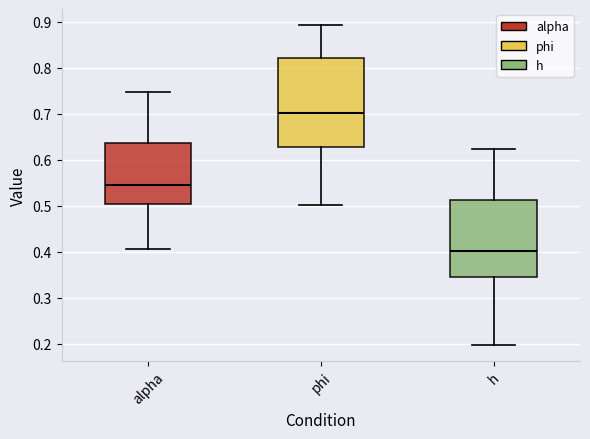

Which box has the highest median line?

phi